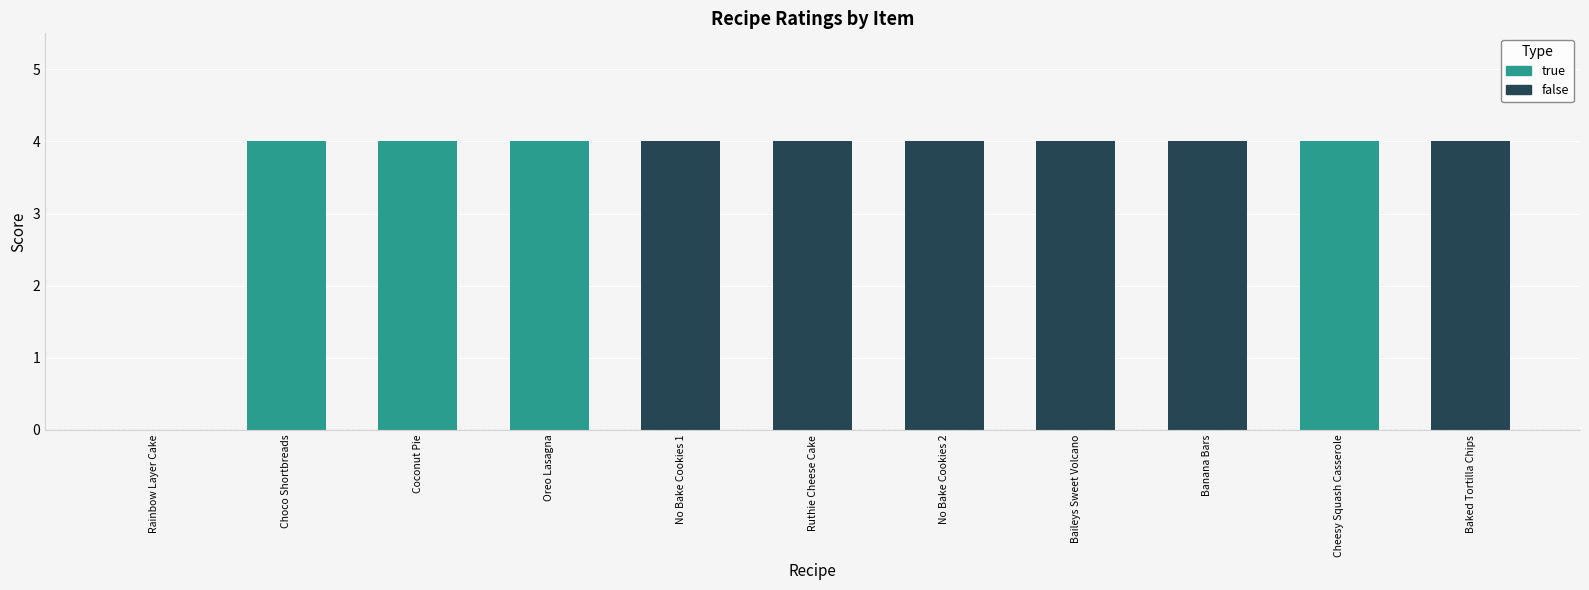

How many values are below 4?

1